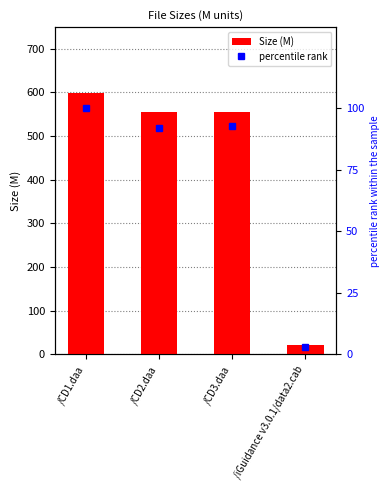

Which series has the widest spread of values?

Size (M)